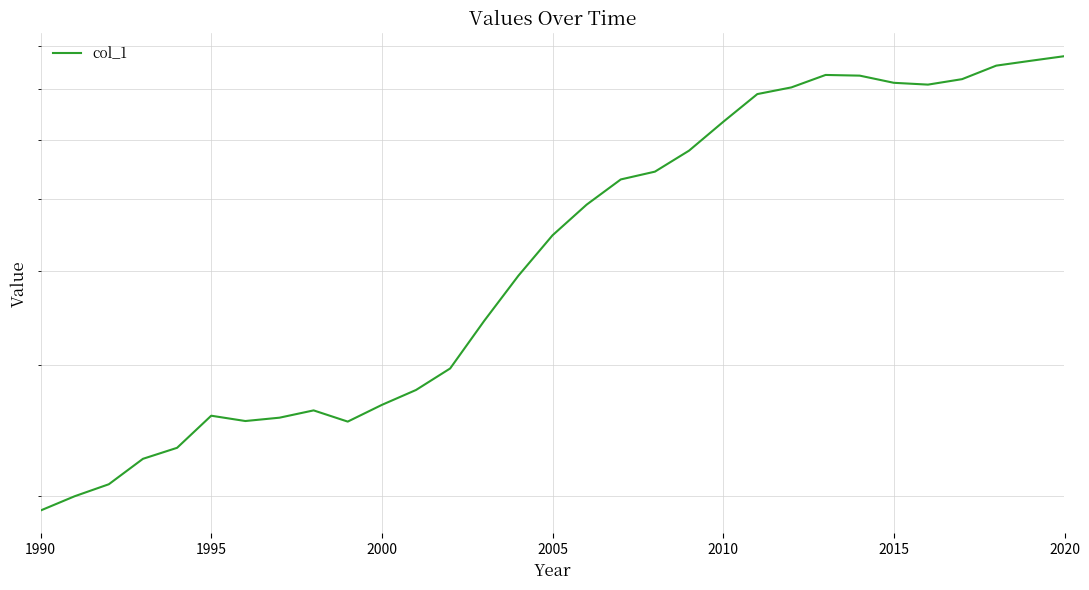

What is the difference between the maximum and minimum values?

5.8